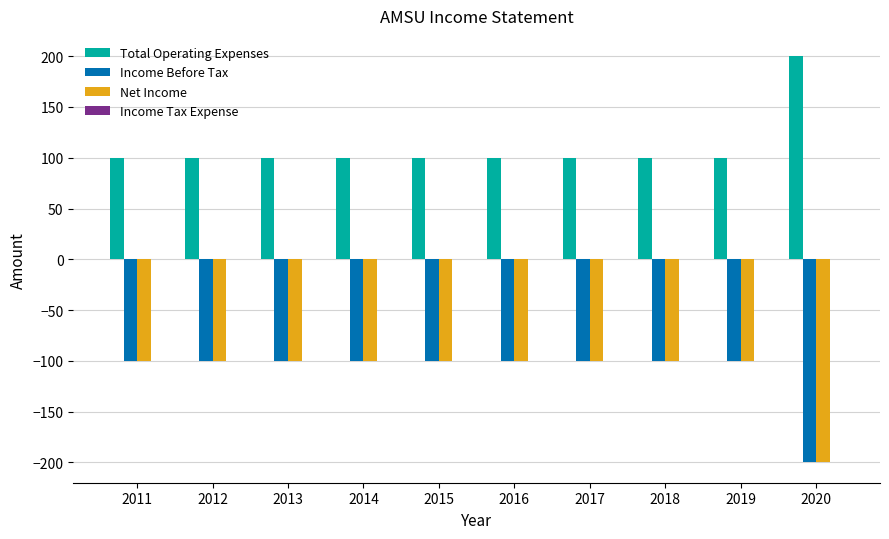

What is the total value across all series at 2011?

-100